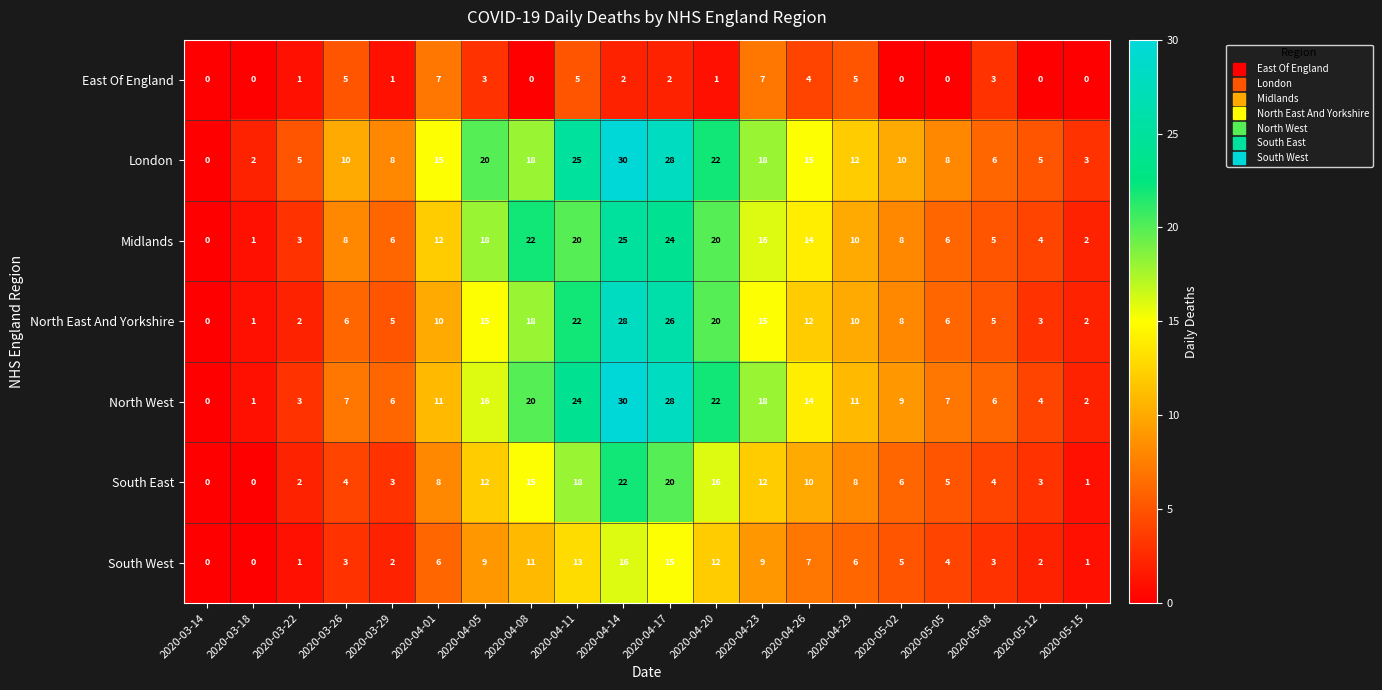

What is the sum of the East Of England values at 2020-04-20 and 2020-03-26?

6